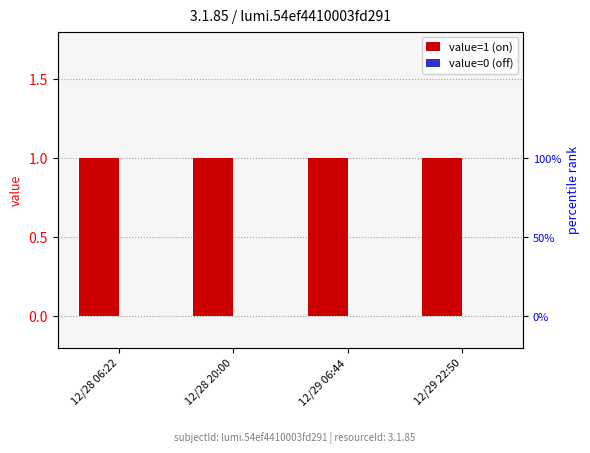

At how many categories does at least one series exceed 0?

4